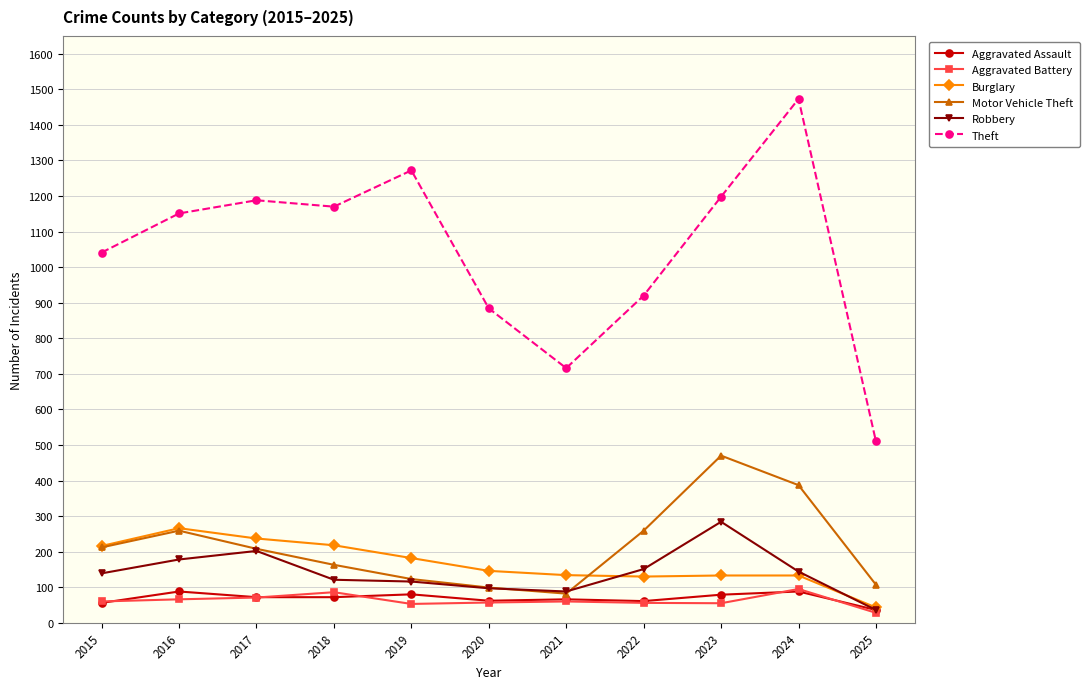

What is the sum of the Aggravated Assault values at 2025 and 2022?

97